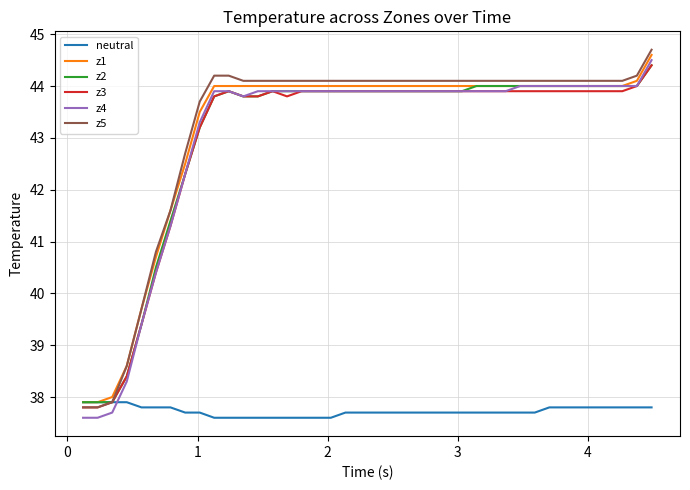

What is the greatest value displayed?

44.7